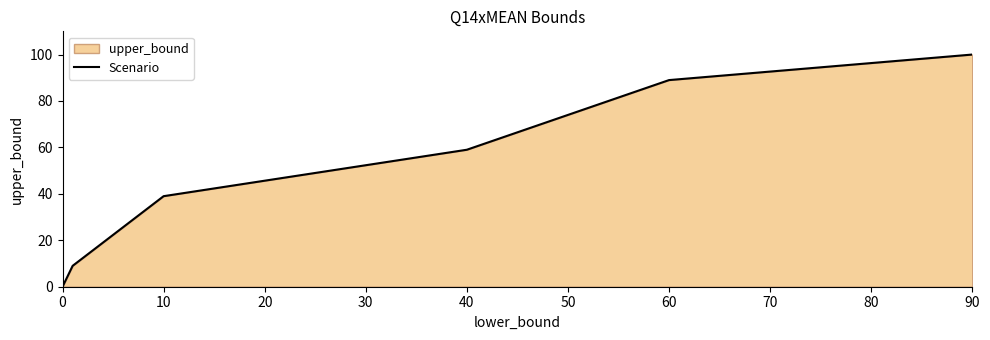

What is the value of the 6th point from the left?

100